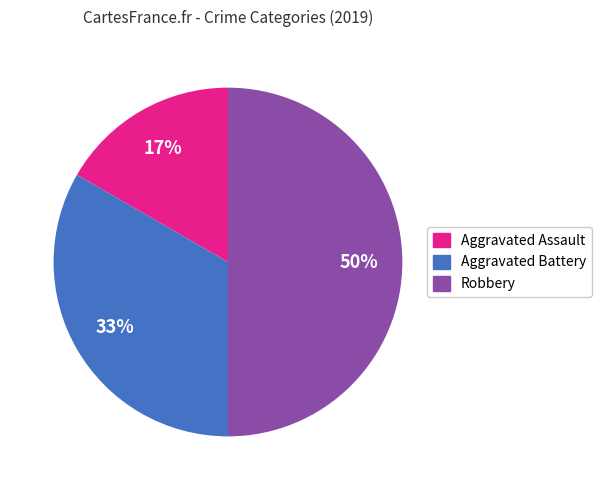

Count the number of slices in the pie.

3